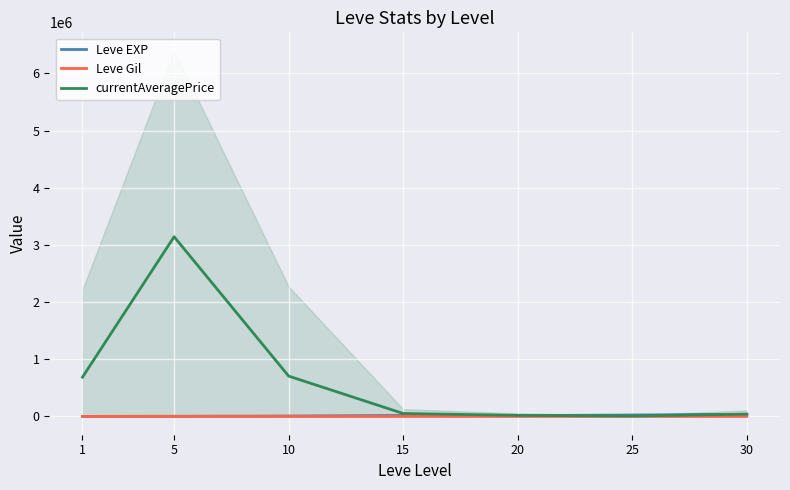

What is the difference between the maximum and minimum values in the Leve Gil series?

262.2